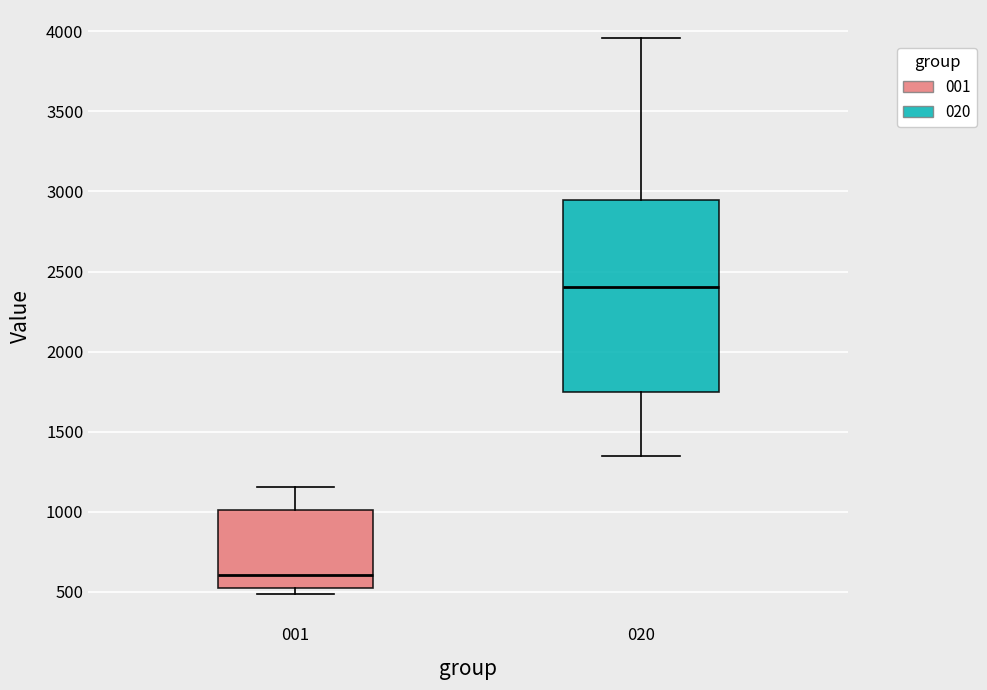

Comparing the boxes themselves (not the whiskers), which one is the tallest?

020